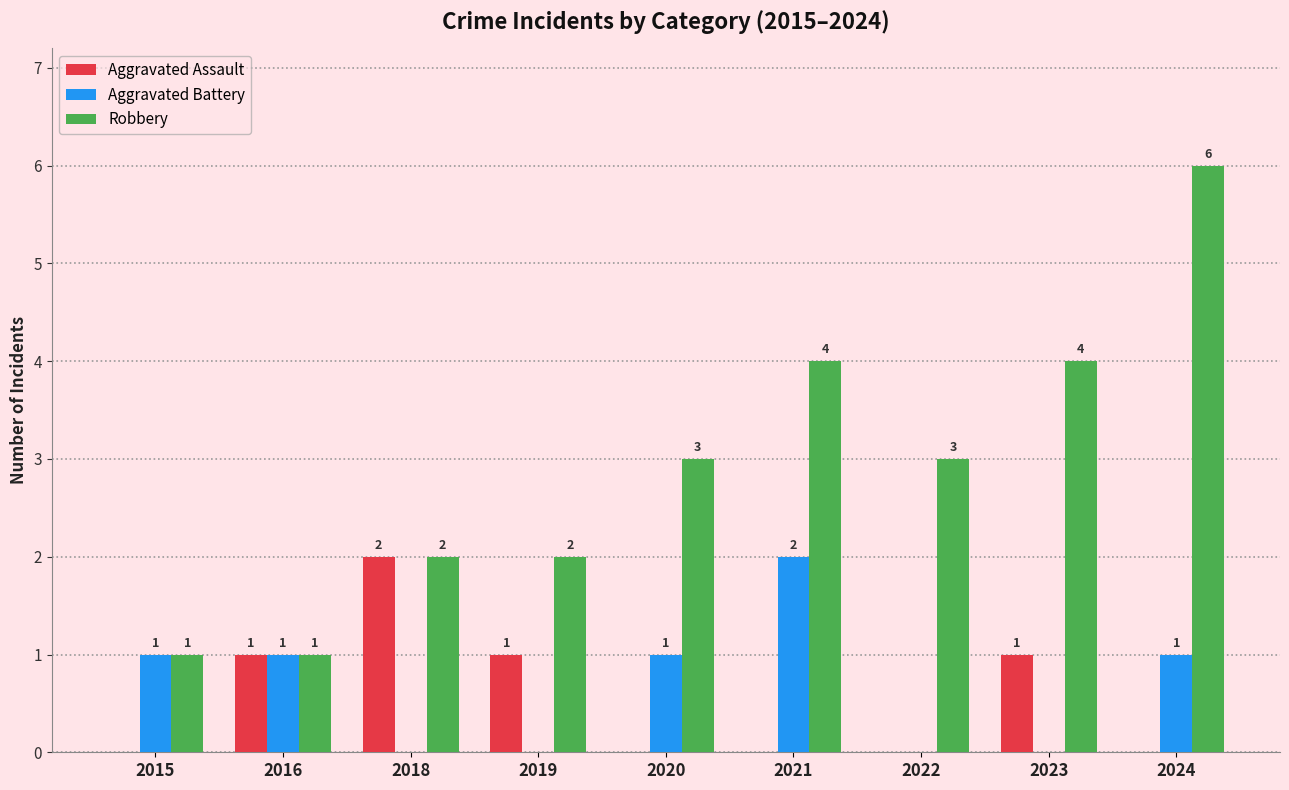

What is the sum of all Robbery values?

26